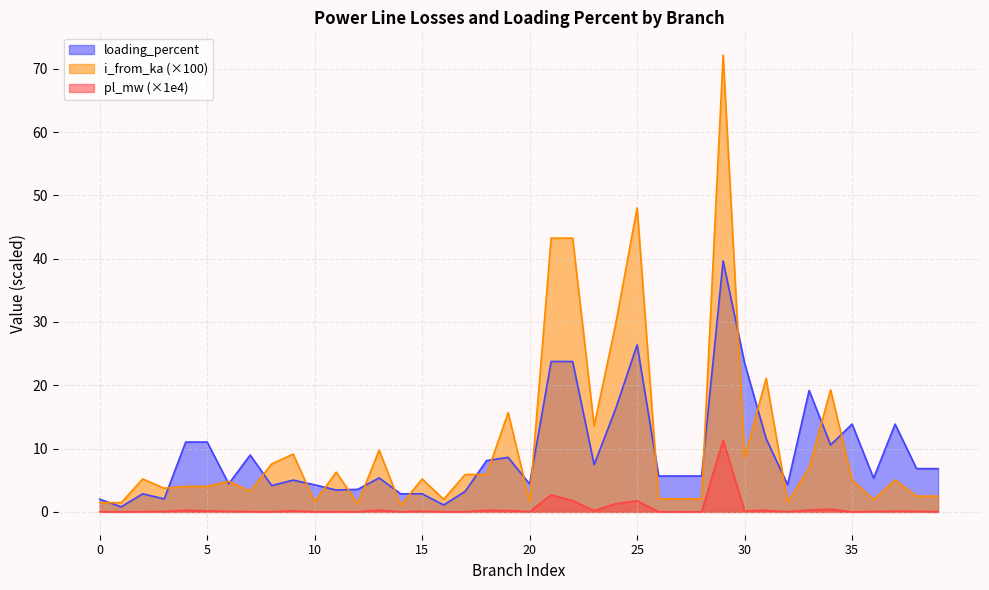

At which category is the sum across all series the highest?

29